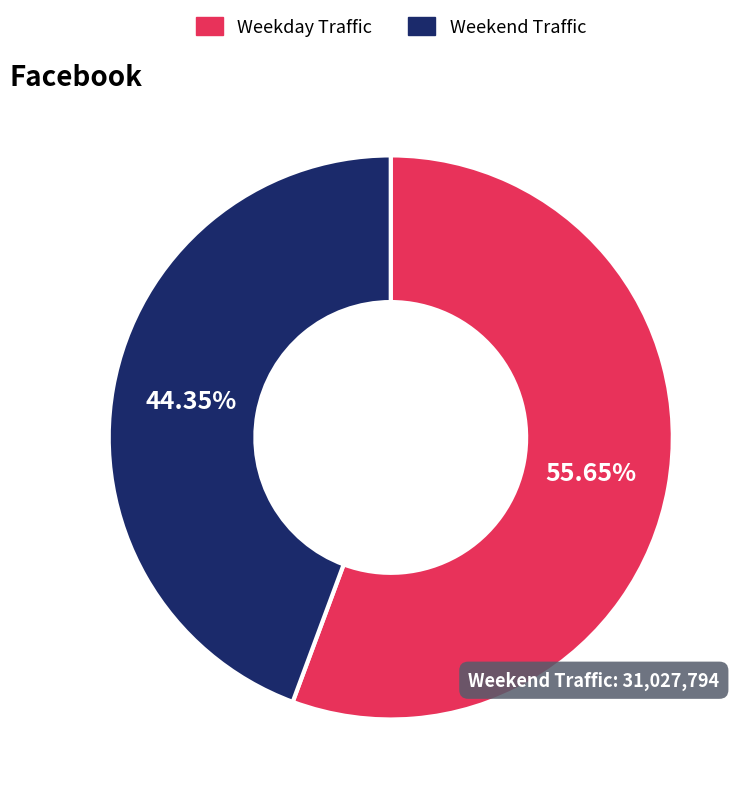

Which slice is the largest?

Weekday Traffic